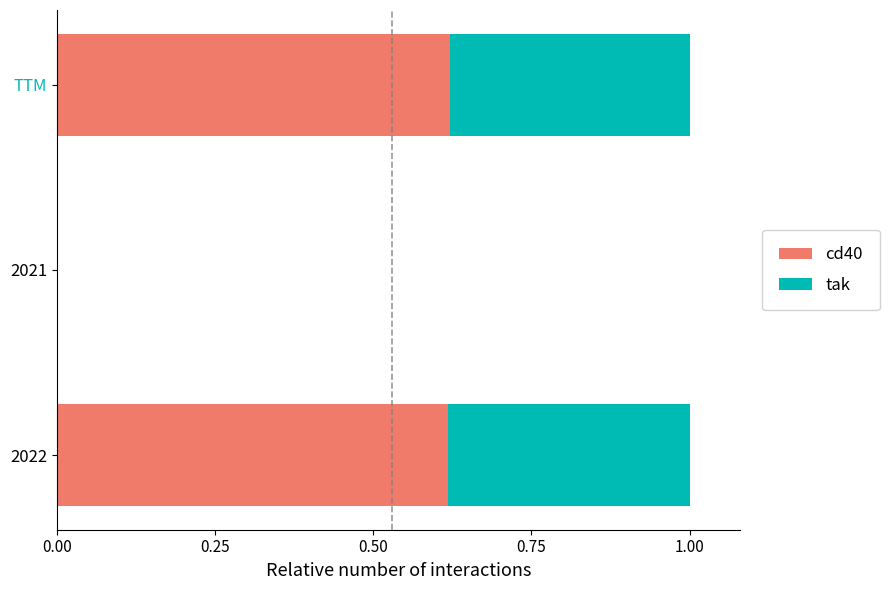

True or false: cd40 has a value of 0.1 at TTM.

False